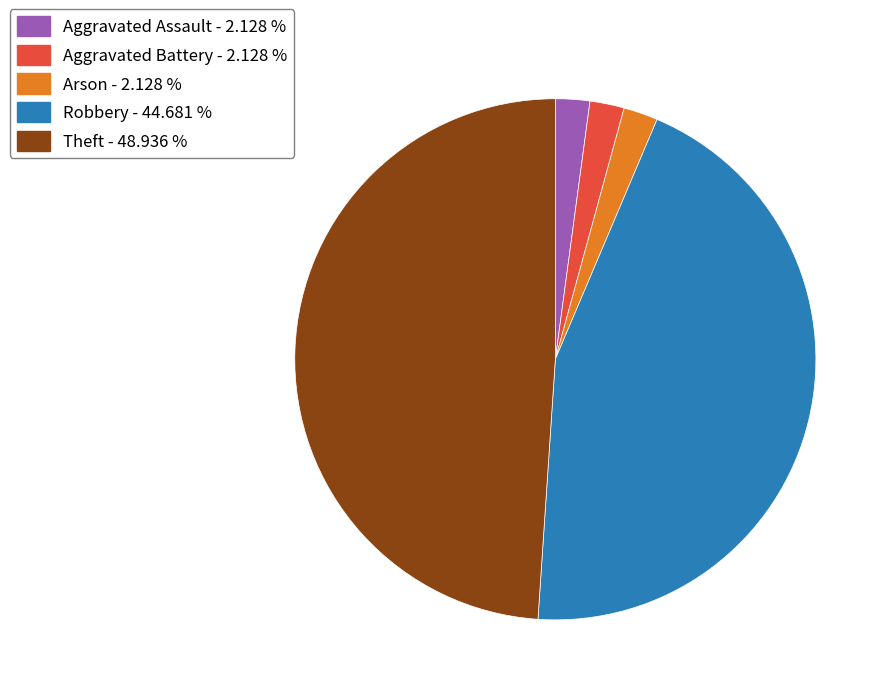

What is the largest slice in the pie chart?

Theft